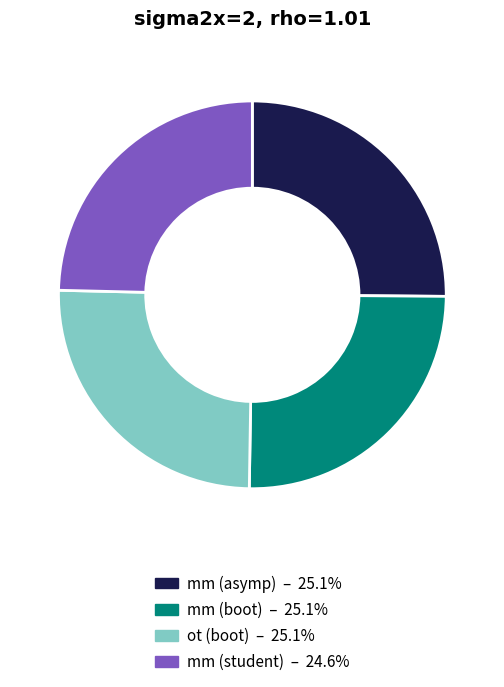

Does any single category account for the majority?

No